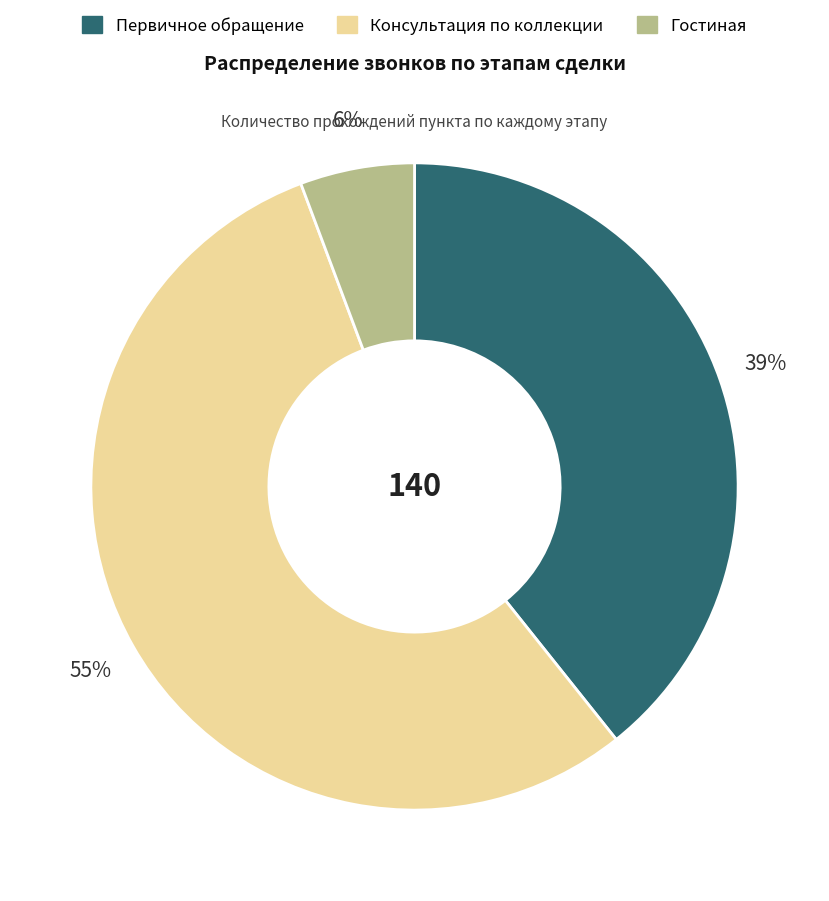

Combined, do Консультация по коллекции and Гостиная account for over 50%?

Yes